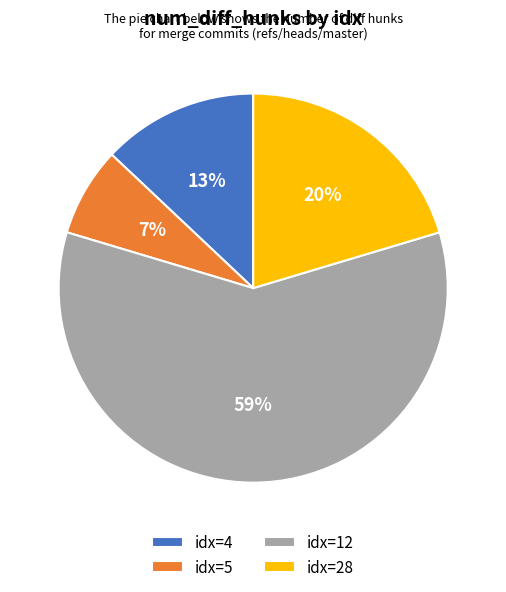

How many slices are in this pie chart?

4